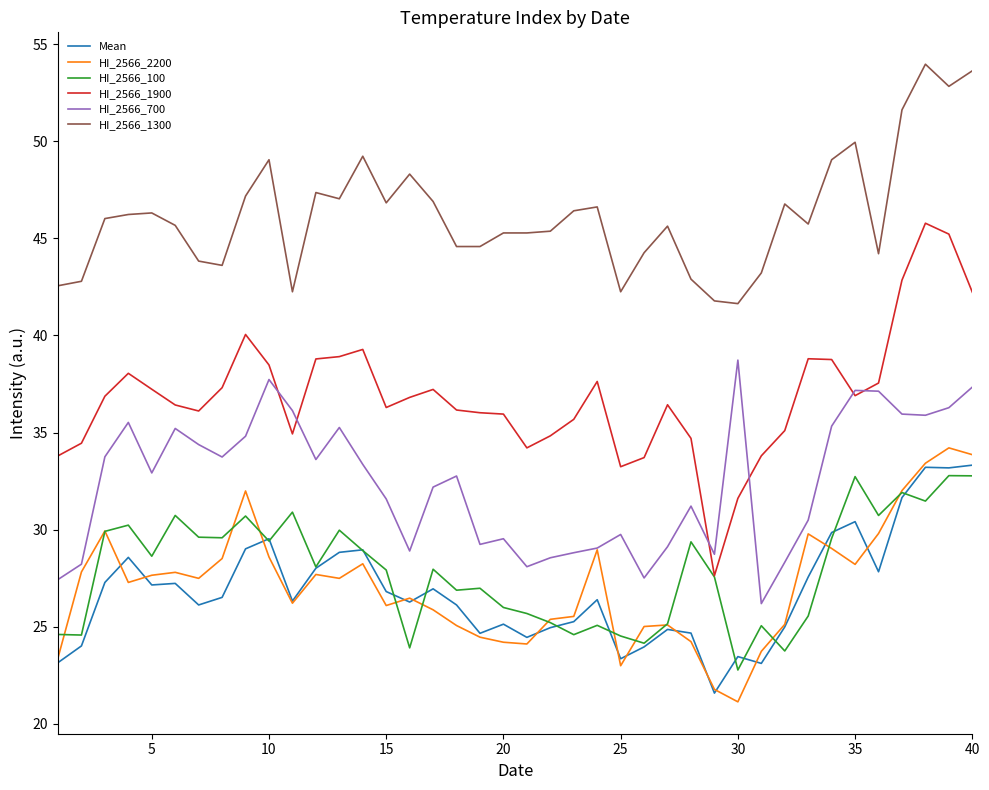

True or false: HI_2566_700 and HI_2566_100 cross at least once.

False